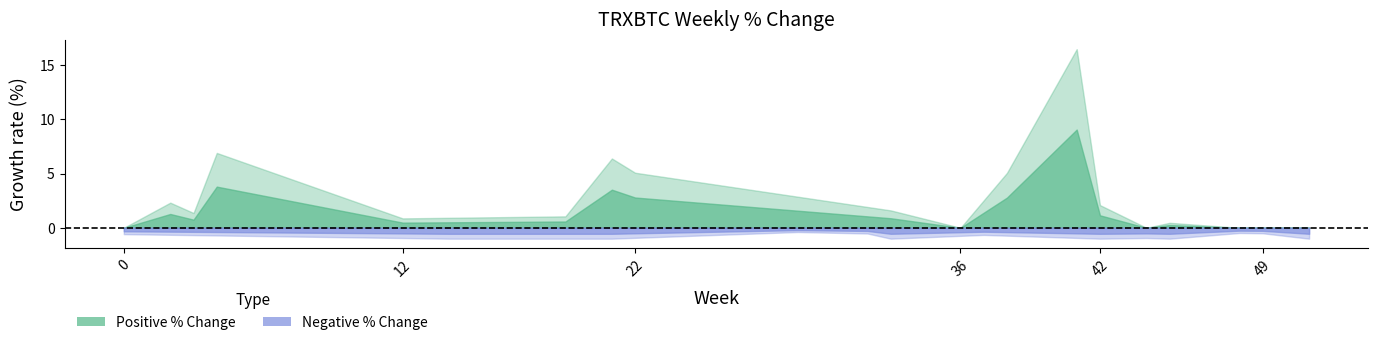

What is the value of the perc_positive point at the 9th from the left?

1.4